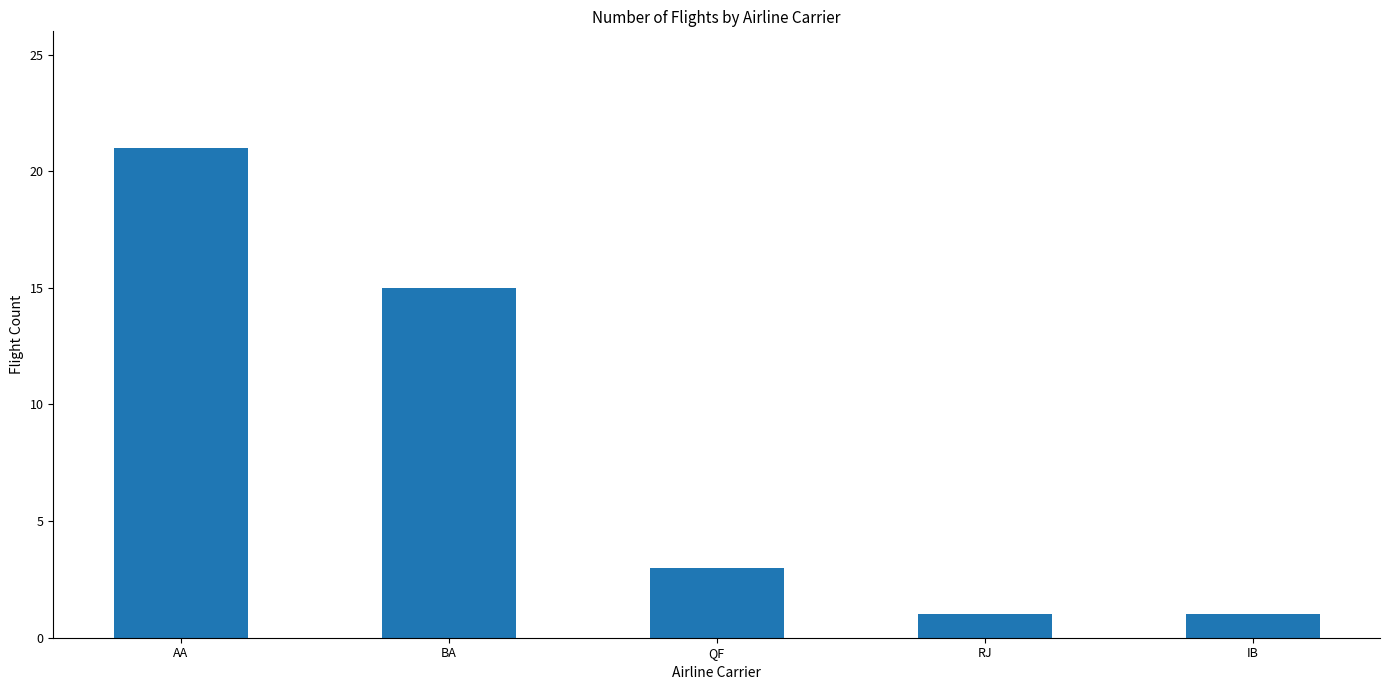

What is the change in value from AA to BA?

-6